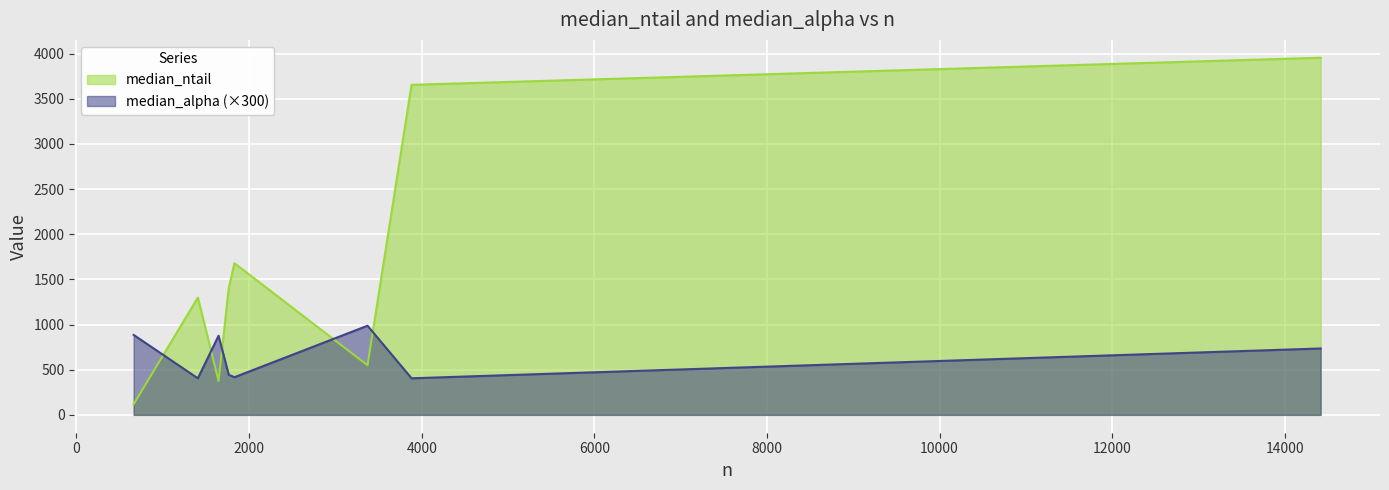

The value of median_ntail at 3882 is 3654.0. True or false?

True